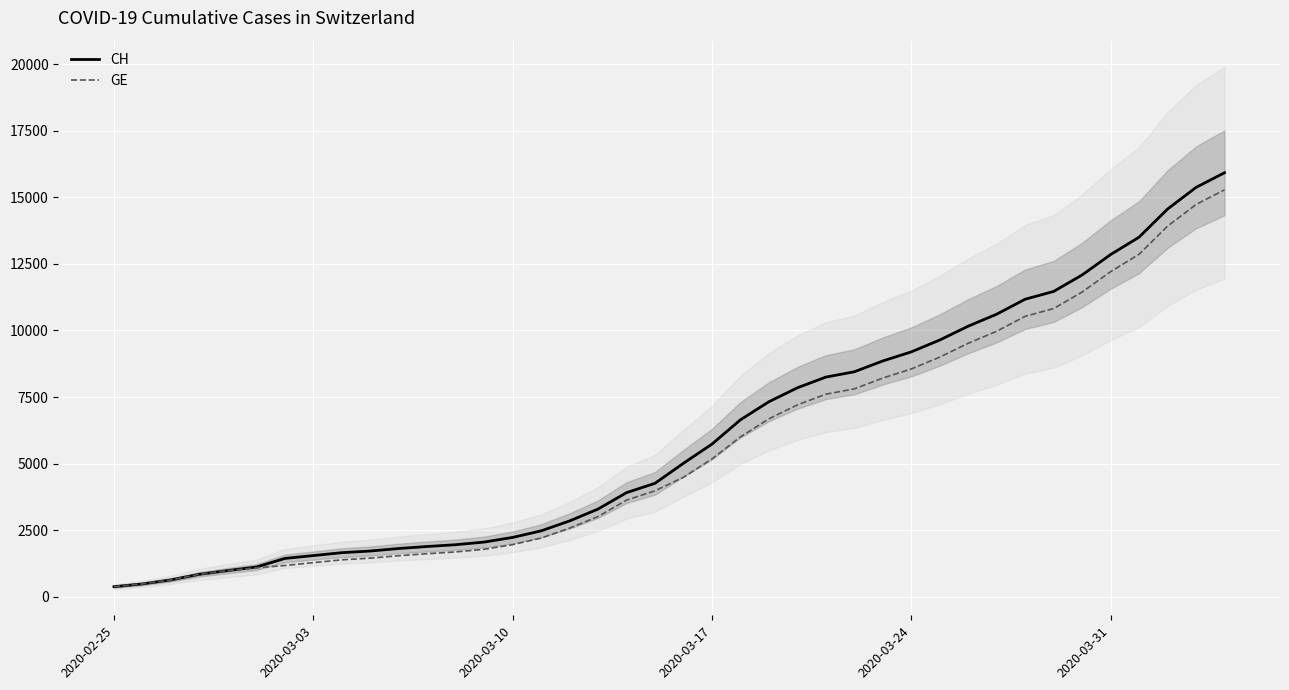

What is the sum of all GE values?

225656